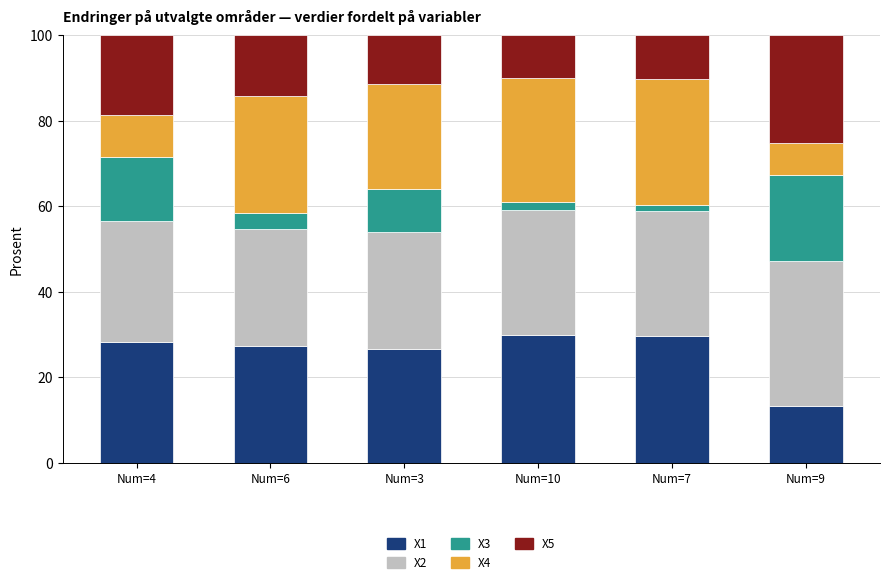

What is the maximum value for X1?

29.9